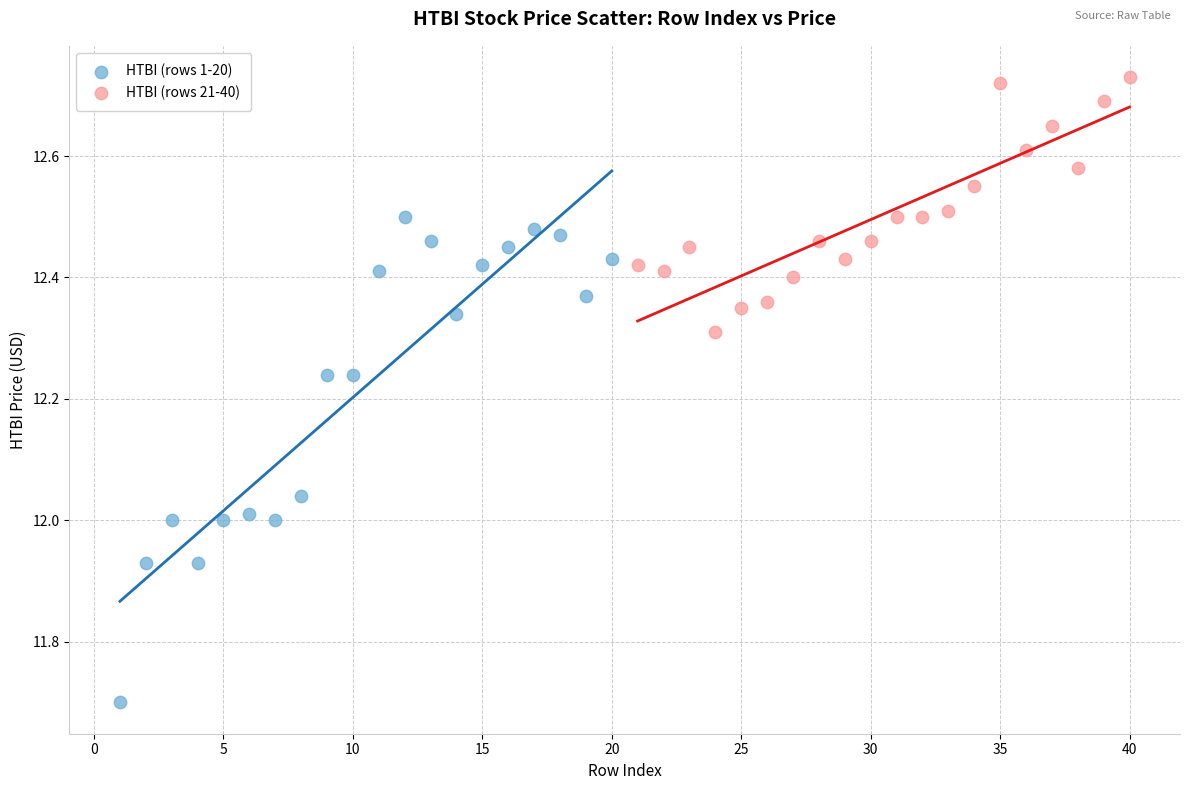

Which series reaches the minimum Y coordinate?

HTBI (rows 1-20)